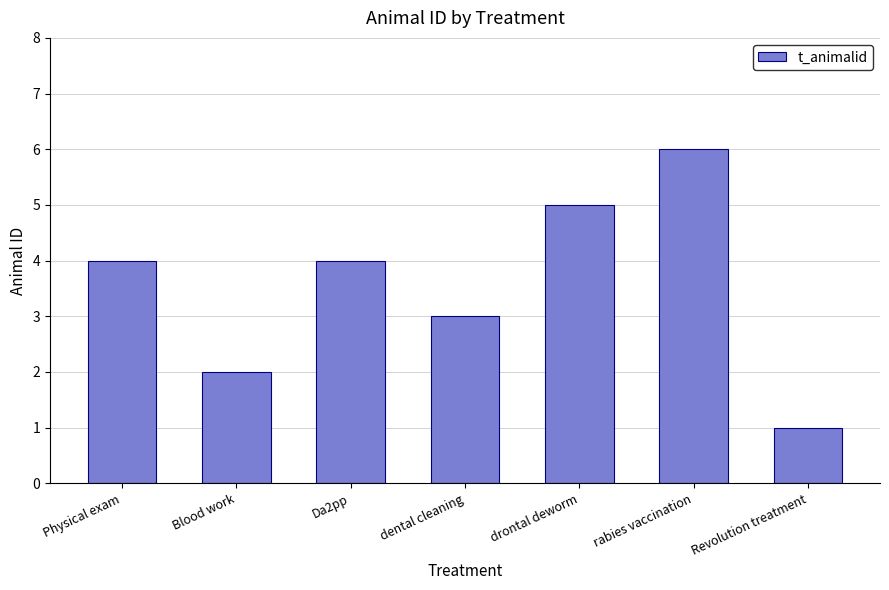

How many values are between 2 and 5?

5